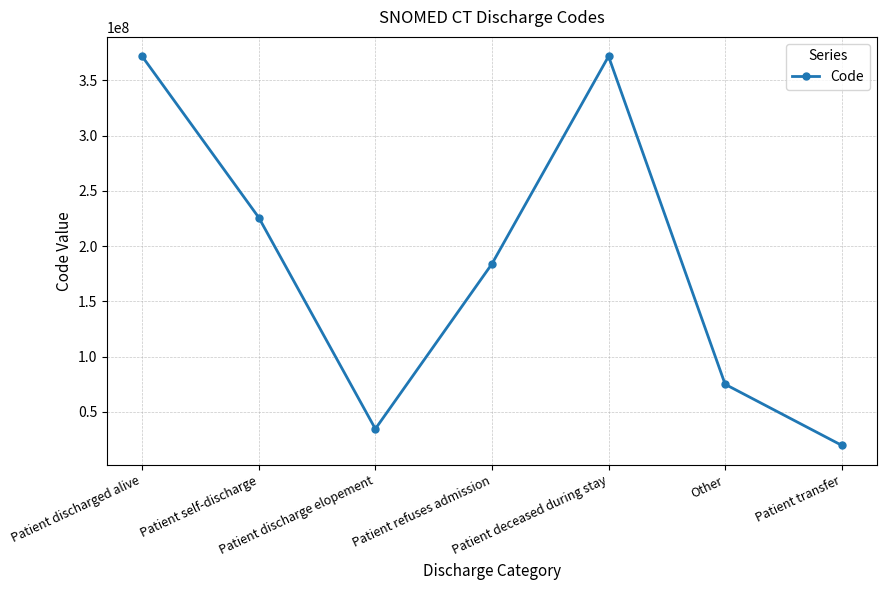

What is the ratio of the value at Patient discharged alive to the value at Patient transfer?

18.9